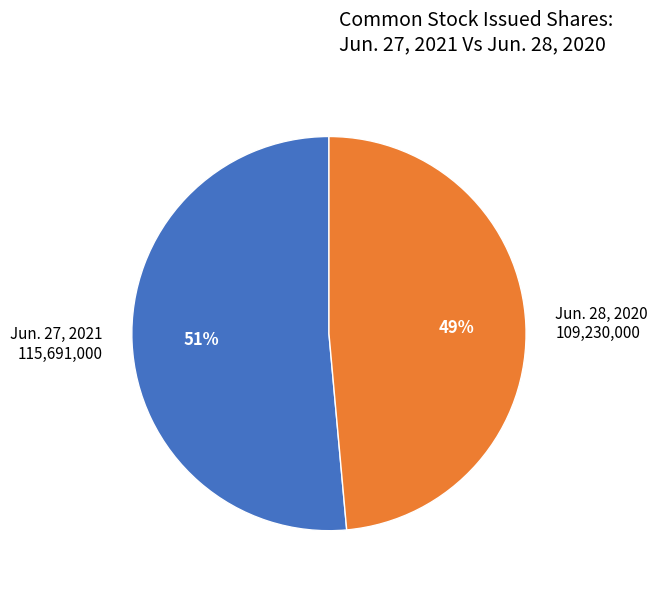

What is the largest slice in the pie chart?

Jun. 27, 2021